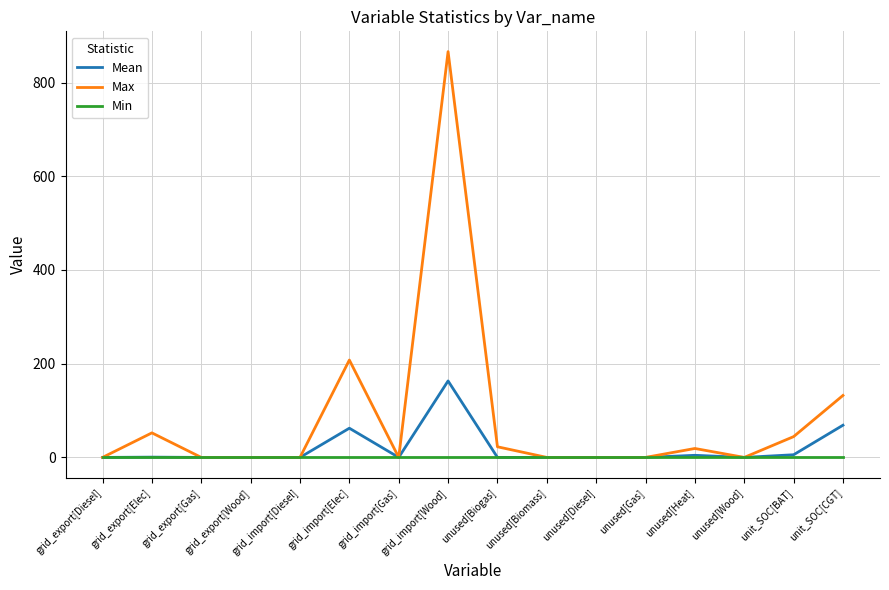

What is the spread (max minus min) of values at unit_SOC[CGT]?

132.3